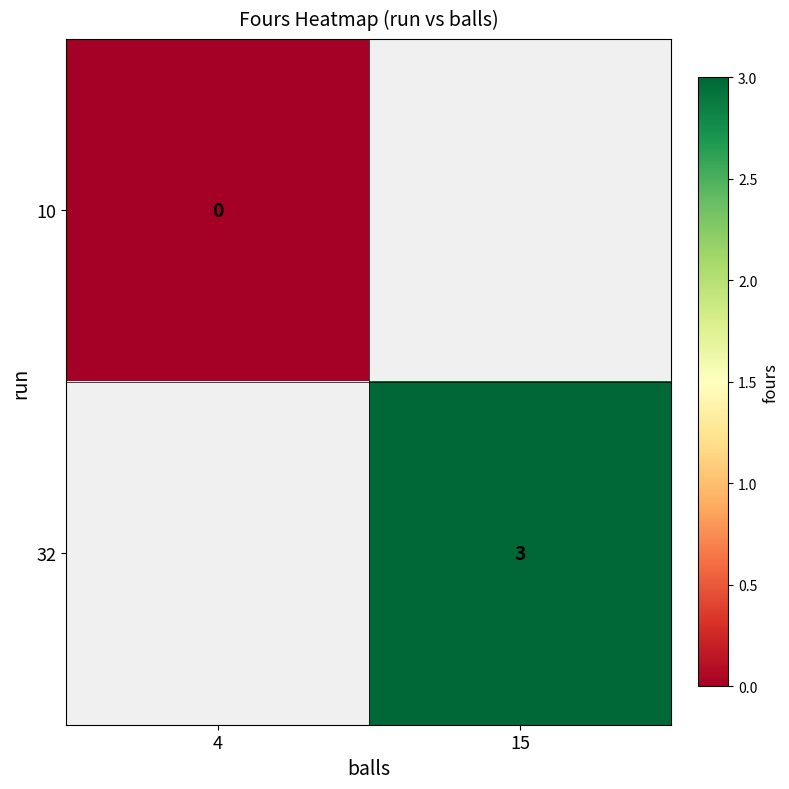

Is the value of 32 at 15 greater than the value of 10 at 4?

Yes